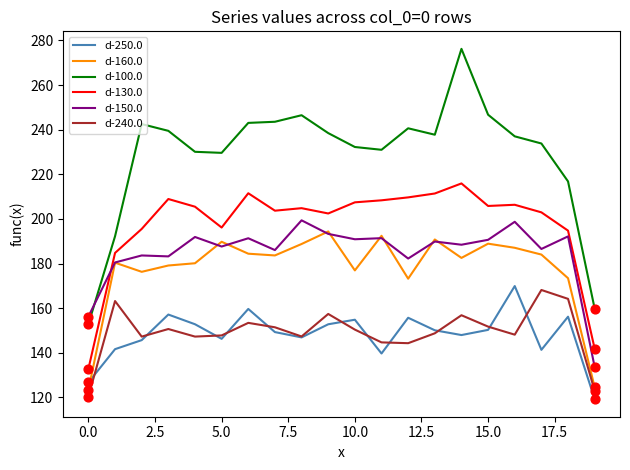

Which series has the largest range (max minus min)?

d-100.0